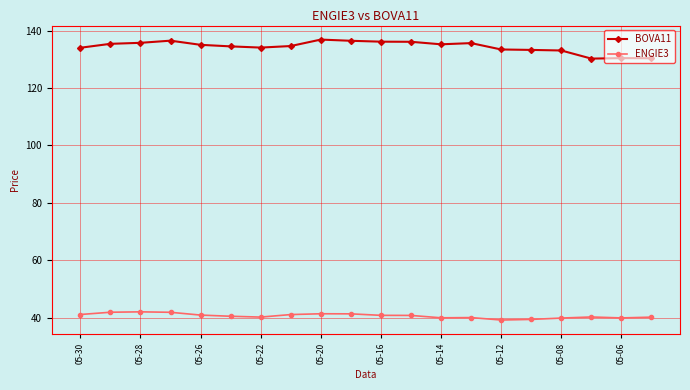

True or false: ENGIE3 and BOVA11 intersect in this chart.

False